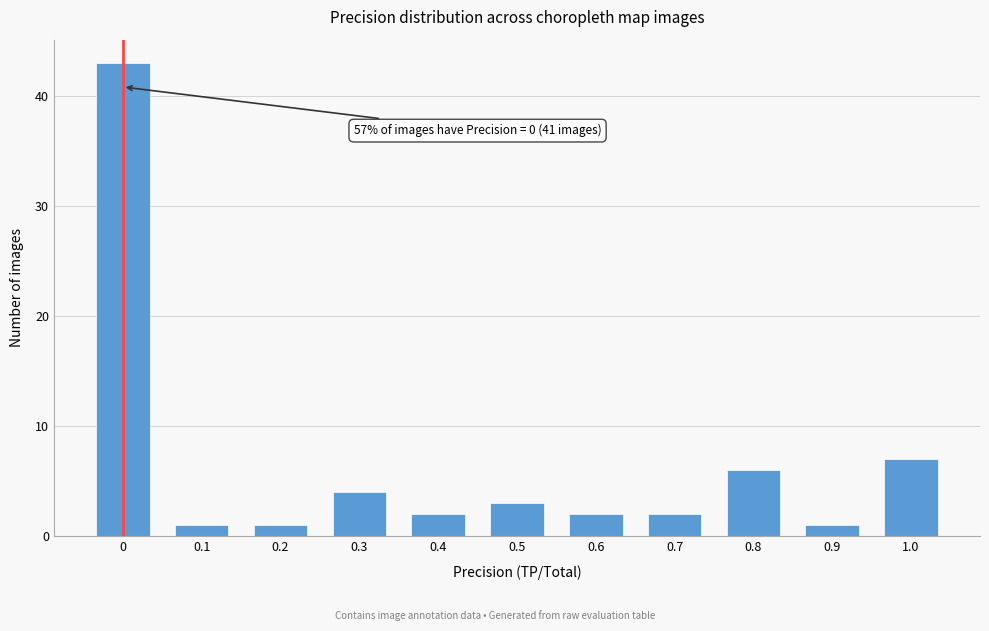

Reading left to right, what are all the values shown in this chart?

43	1	1	4	2	3	2	2	6	1	7